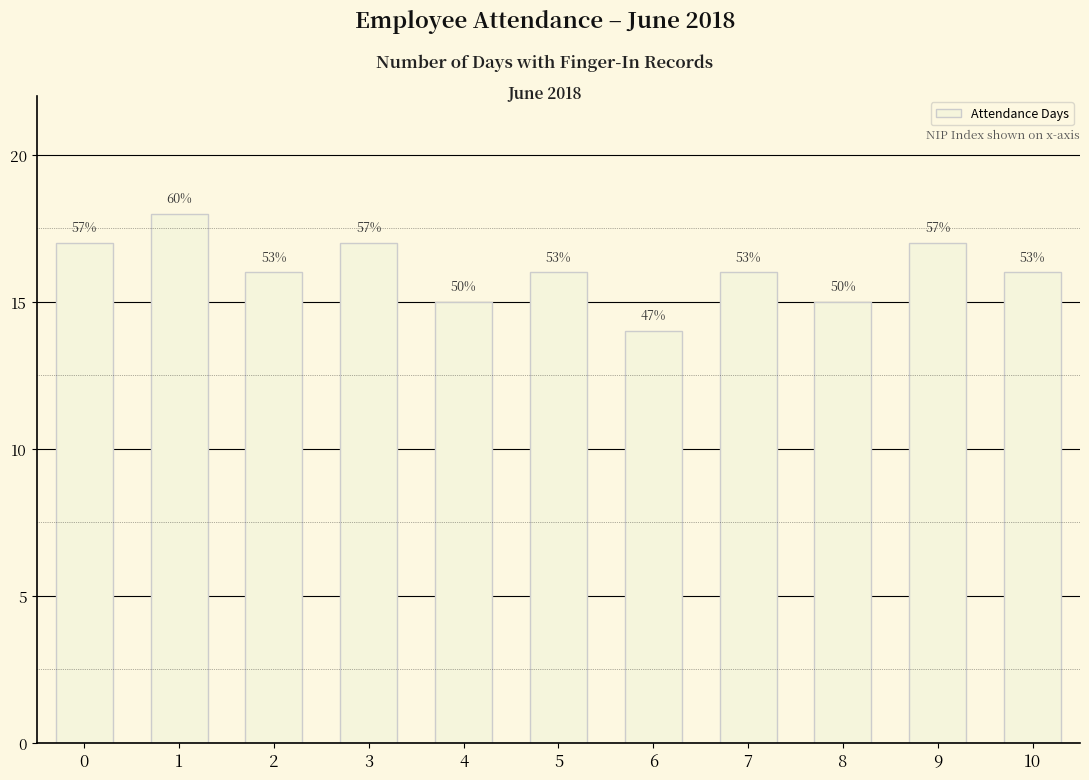

Reading left to right, list all the values displayed in this chart.

0=17	1=18	2=16	3=17	4=15	5=16	6=14	7=16	8=15	9=17	10=16